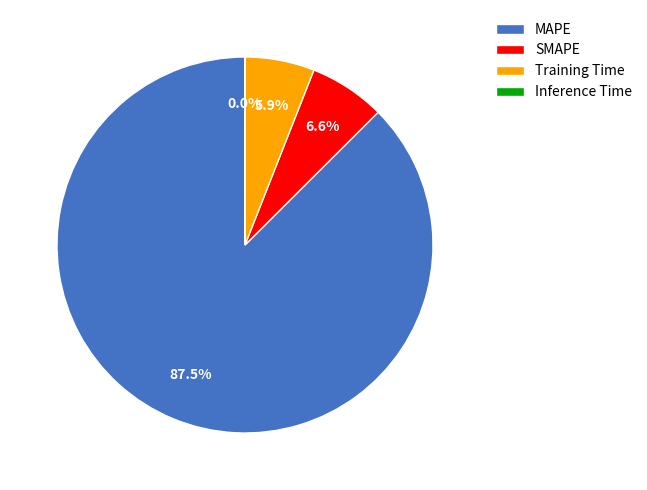

What is the ratio of the value at MAPE to the value at SMAPE?

13.3